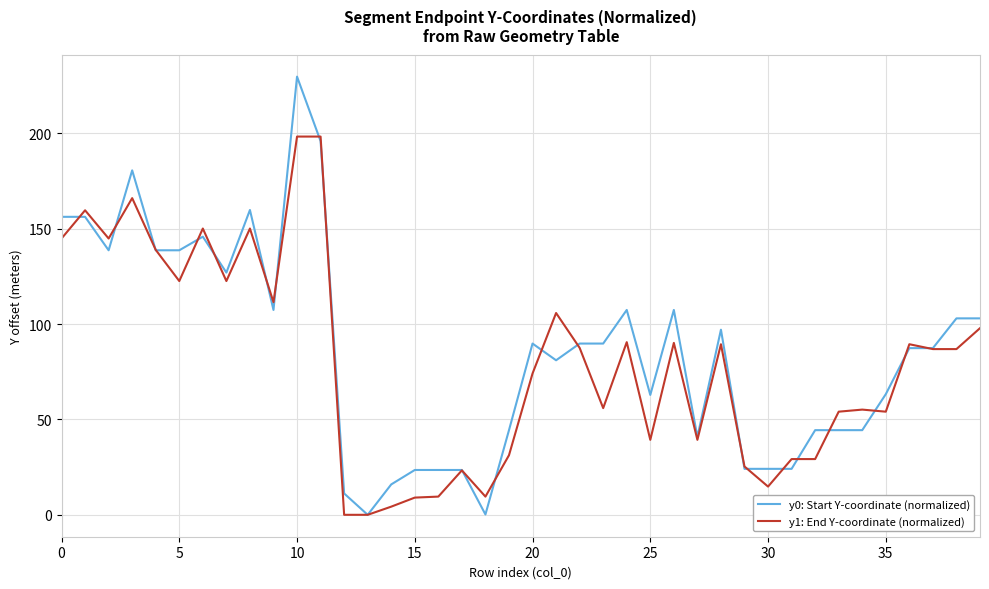

List the series in order of their peak value, highest first.

y0: Start Y-coordinate (normalized), y1: End Y-coordinate (normalized)